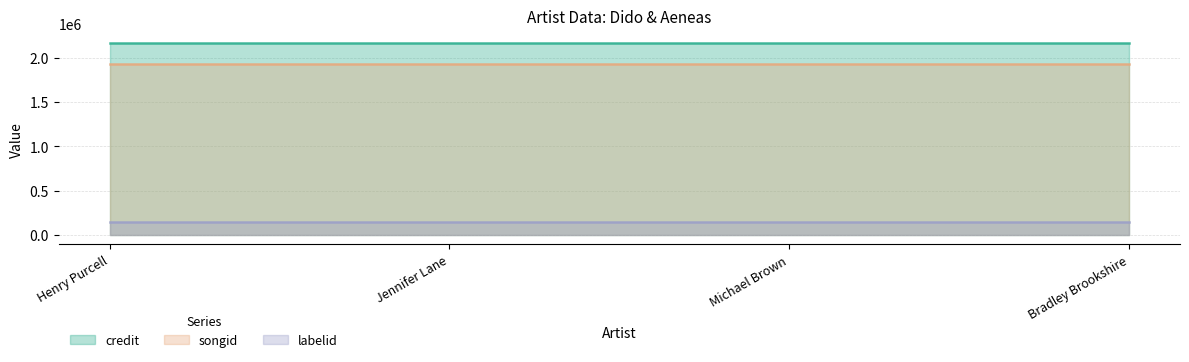

What is the lowest value of the credit series?

2168946